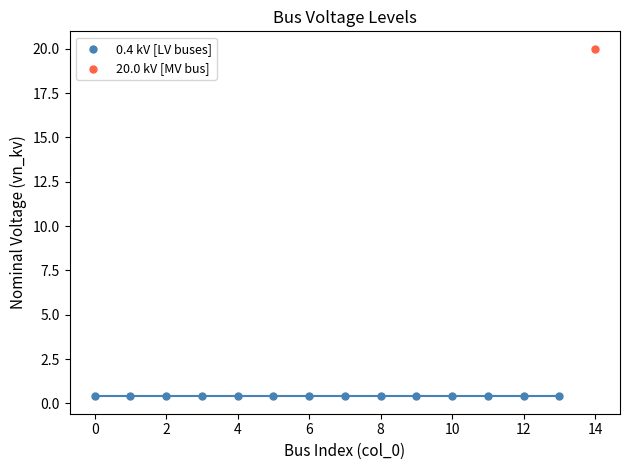

Which series reaches the maximum Y coordinate?

20.0 kV [MV bus]